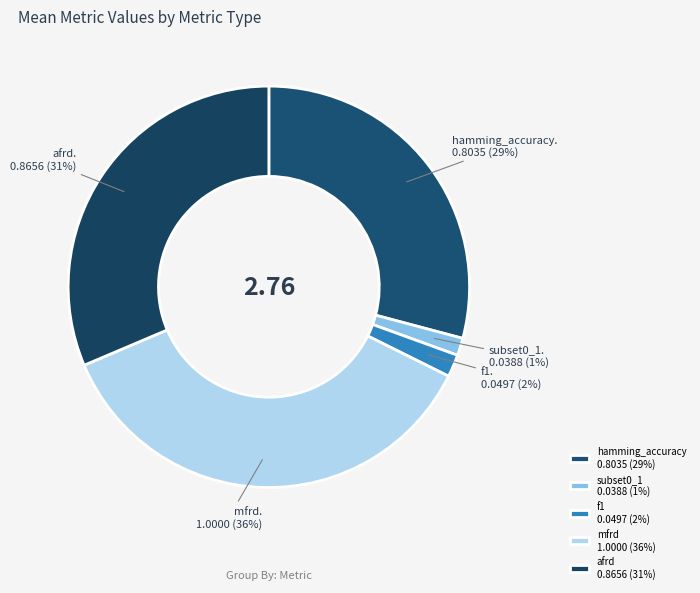

Do hamming_accuracy and afrd together represent more than half of the pie?

Yes